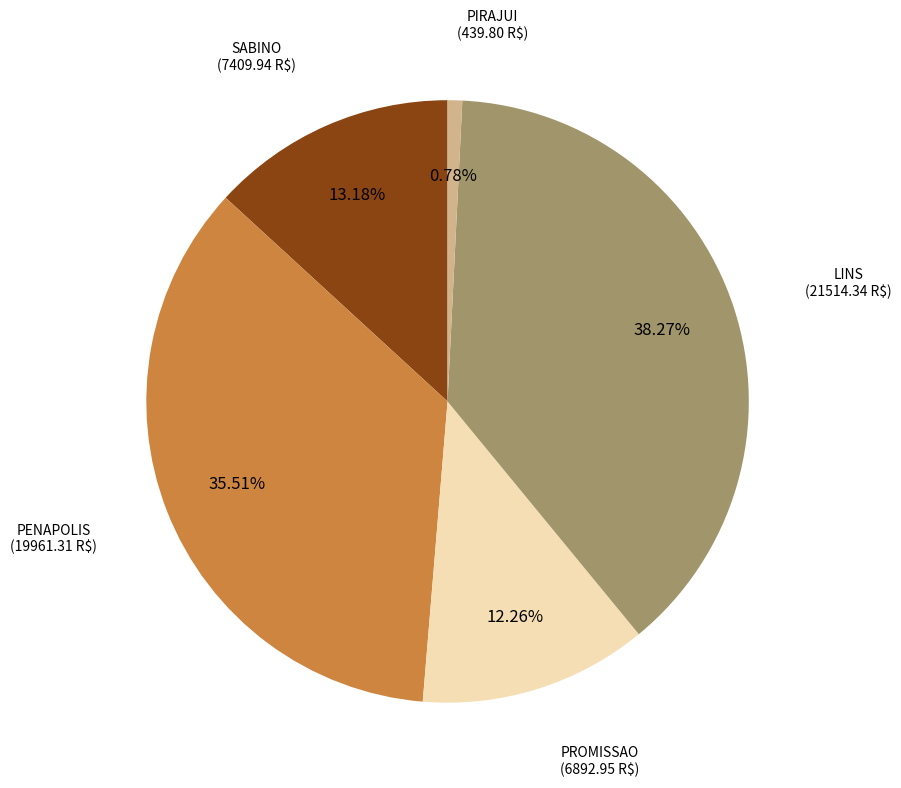

Rank the categories by value from lowest to highest.

PIRAJUI, PROMISSAO, SABINO, PENAPOLIS, LINS